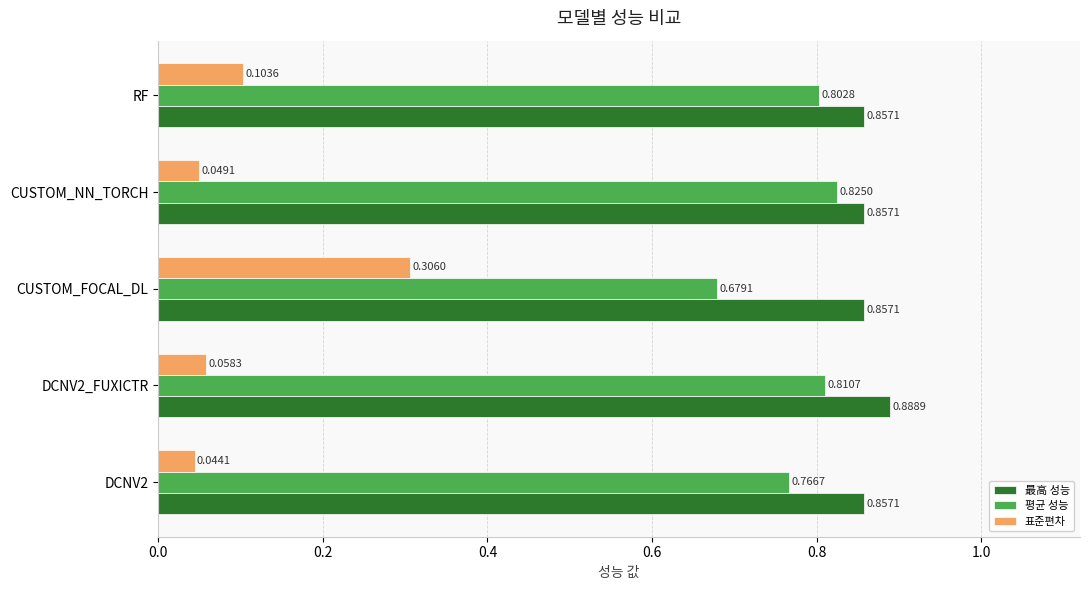

What is the sum of all 표준편차 values?

0.6